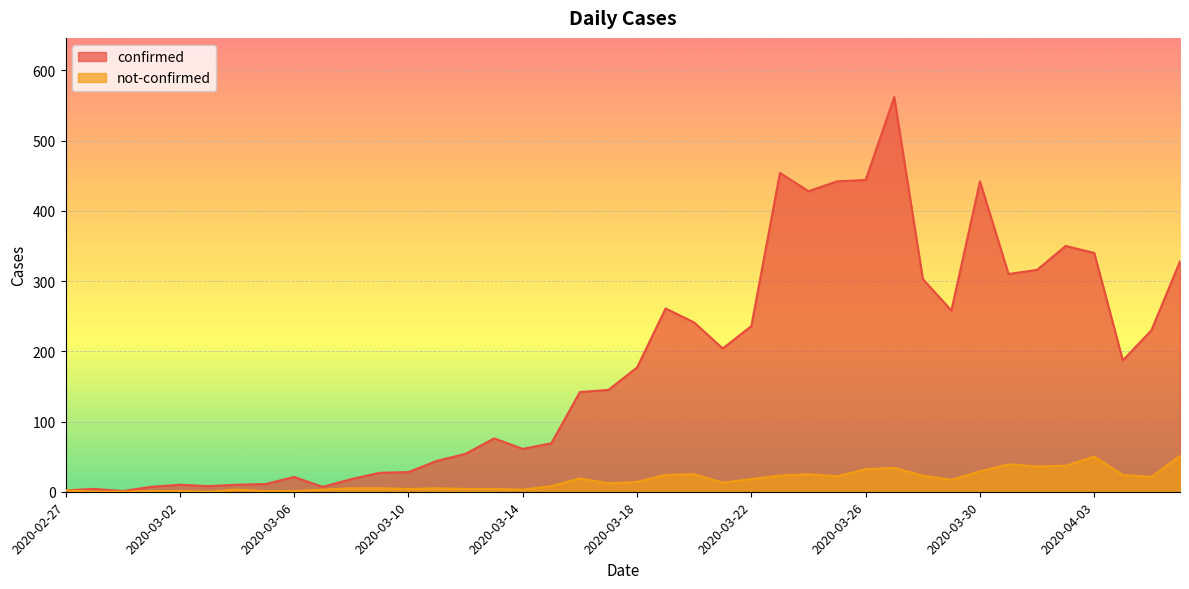

What is the spread (max minus min) of values at 2020-03-06?

20